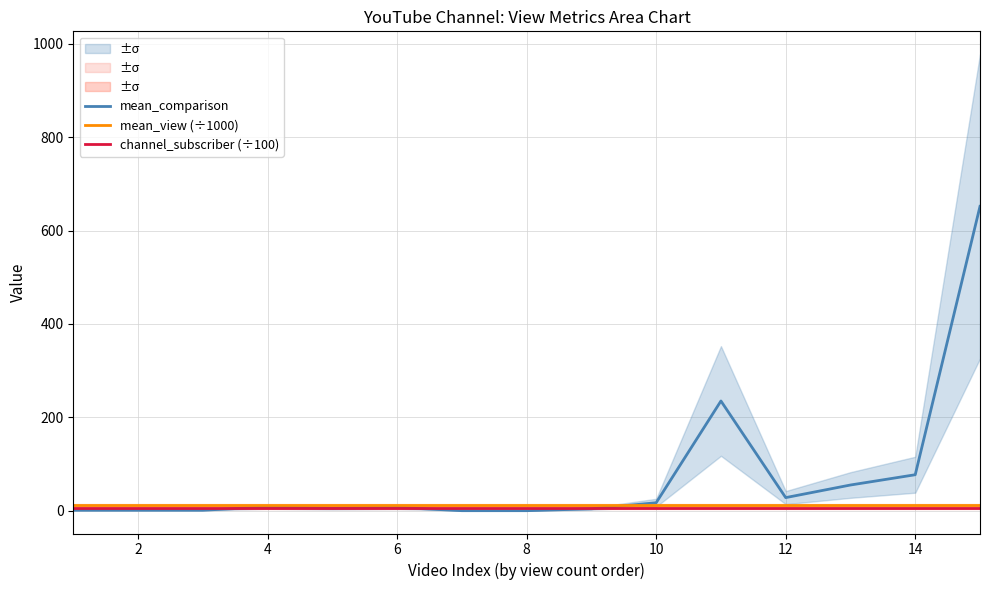

What is the spread (max minus min) of values at 10?

10.8